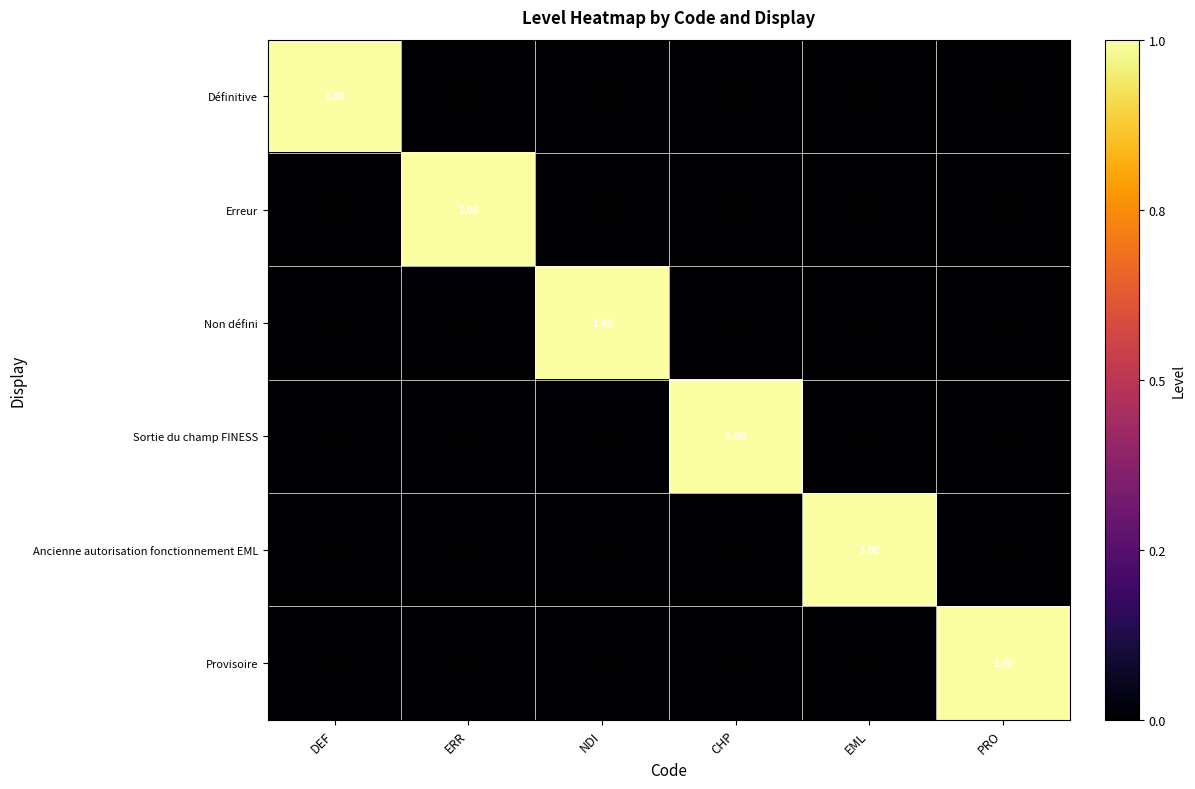

Which category has the highest value in the Définitive series?

DEF